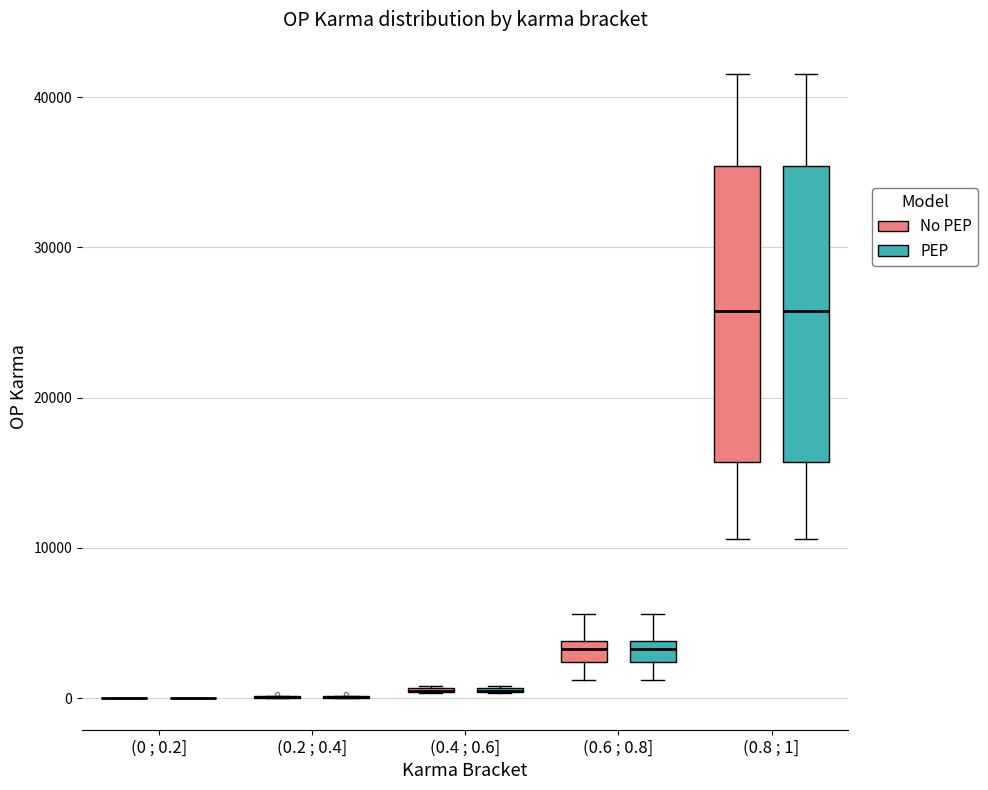

Where is the upper edge of the box for (0.4 ; 0.6] (No PEP) on the y-axis? The values are not printed on the chart, so give them approximately, as read against the axis.

1000